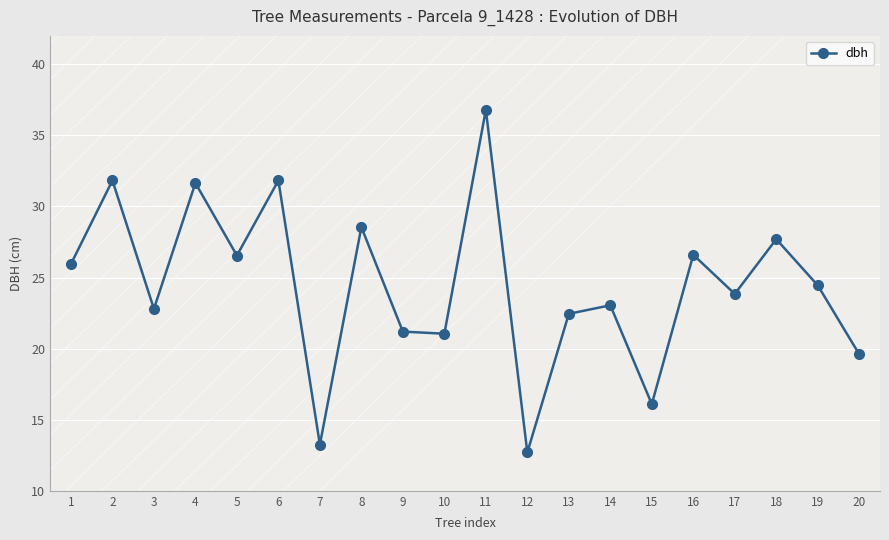

How many values are below 24?

10